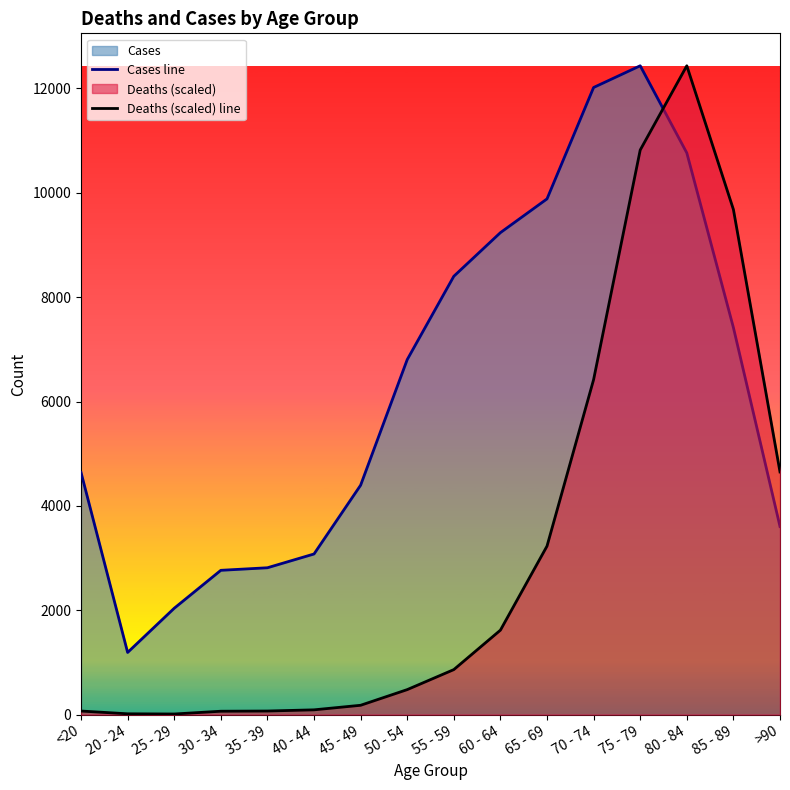

How many data points in Cases line are less than 6803?

8